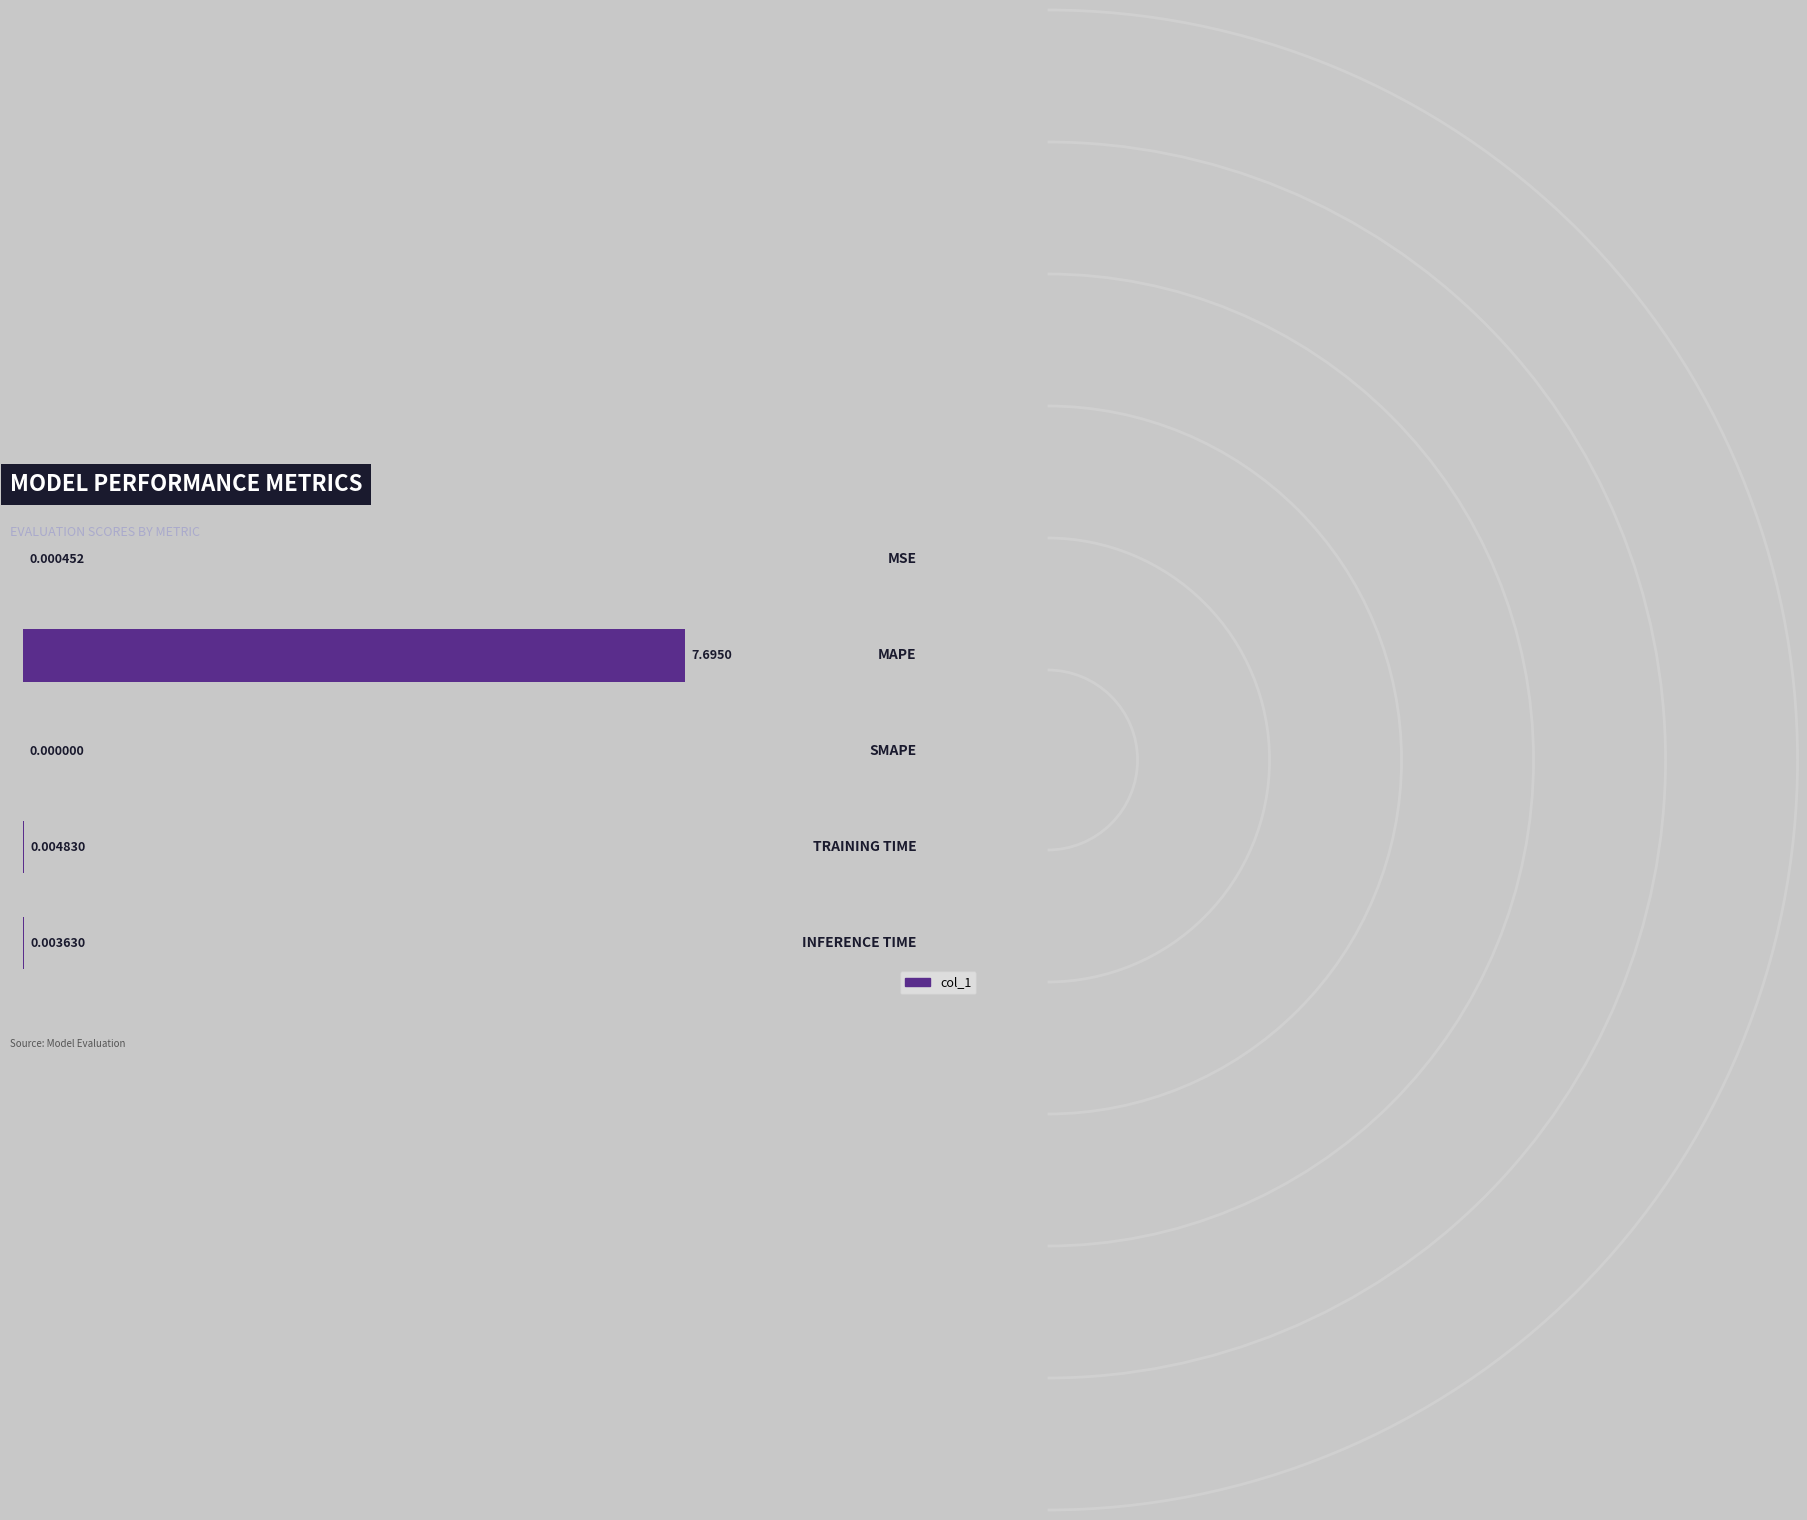

What is the sum of all values?

7.7